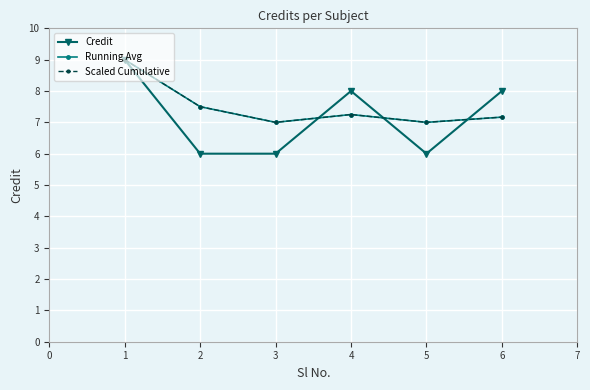

What is the sum of the Scaled Cumulative values at 5 and 4?

14.2